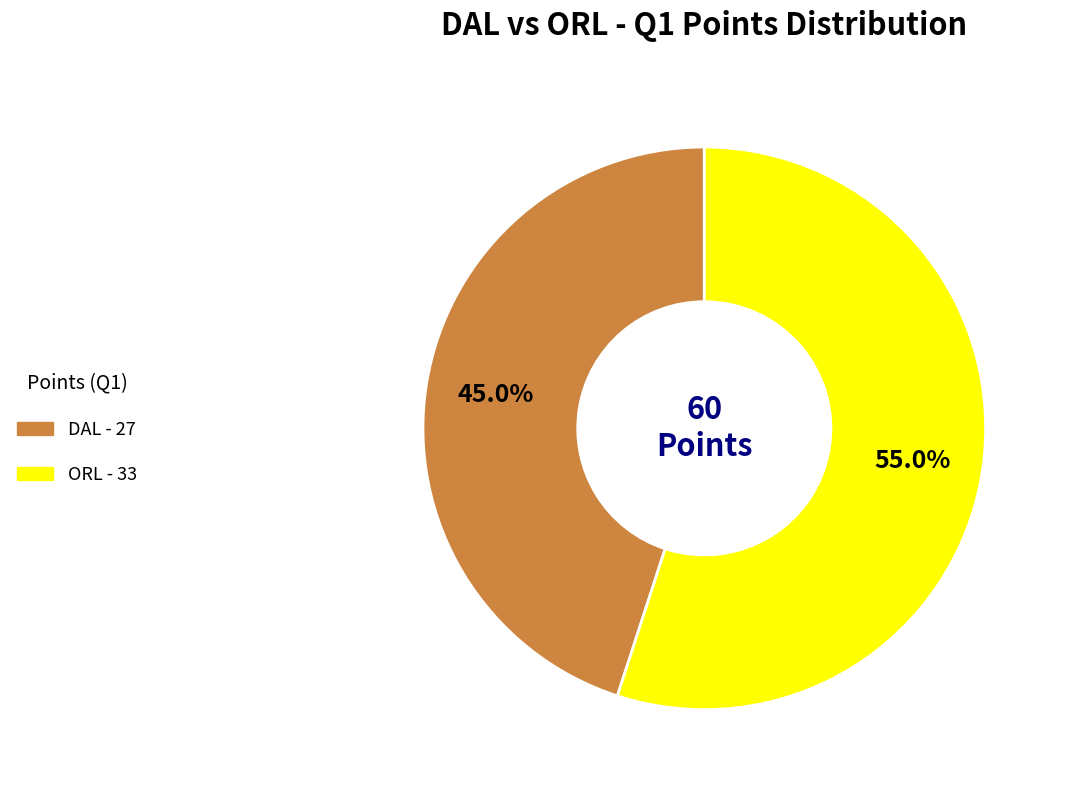

How many slices are in this pie chart?

2